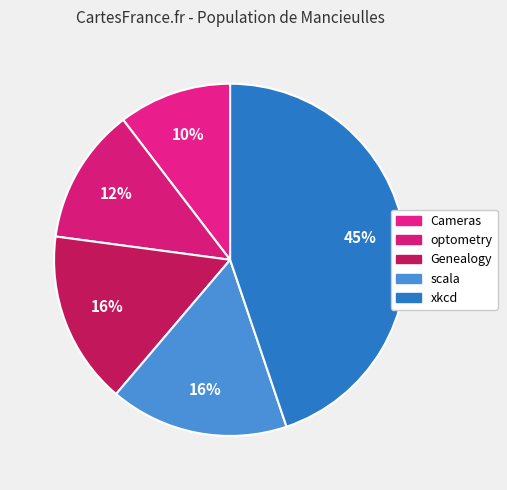

To the nearest percent, what portion does Cameras represent?

10%